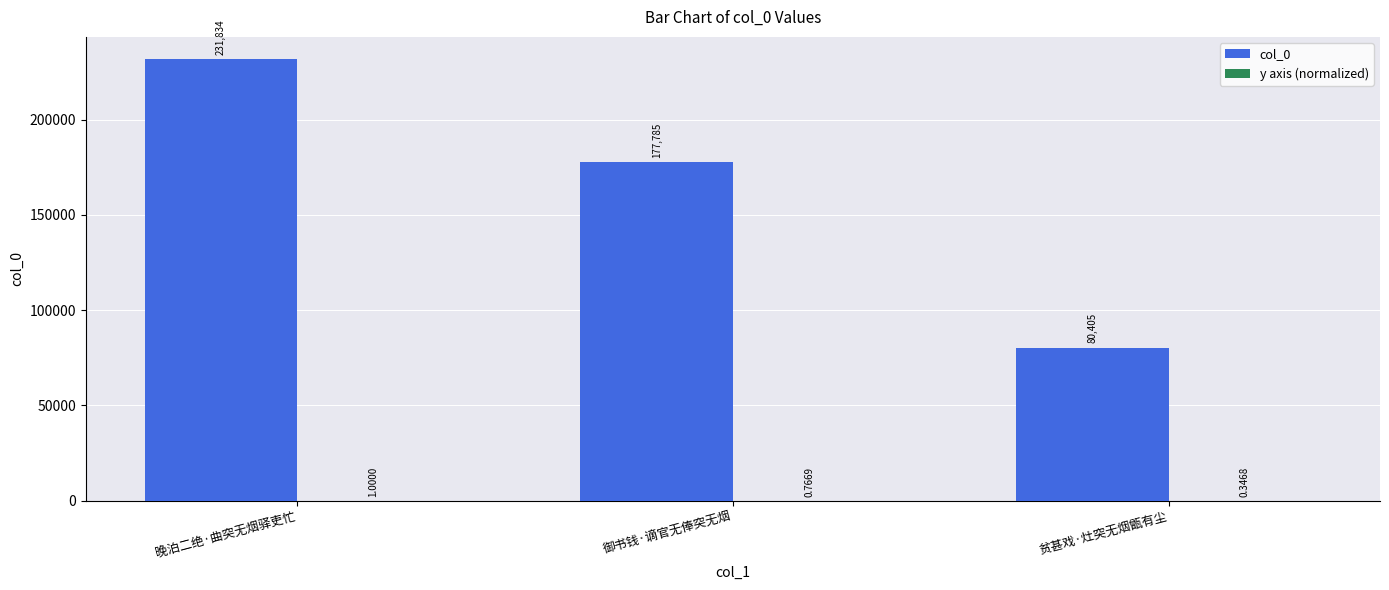

Does the chart contain stacked bars?

No